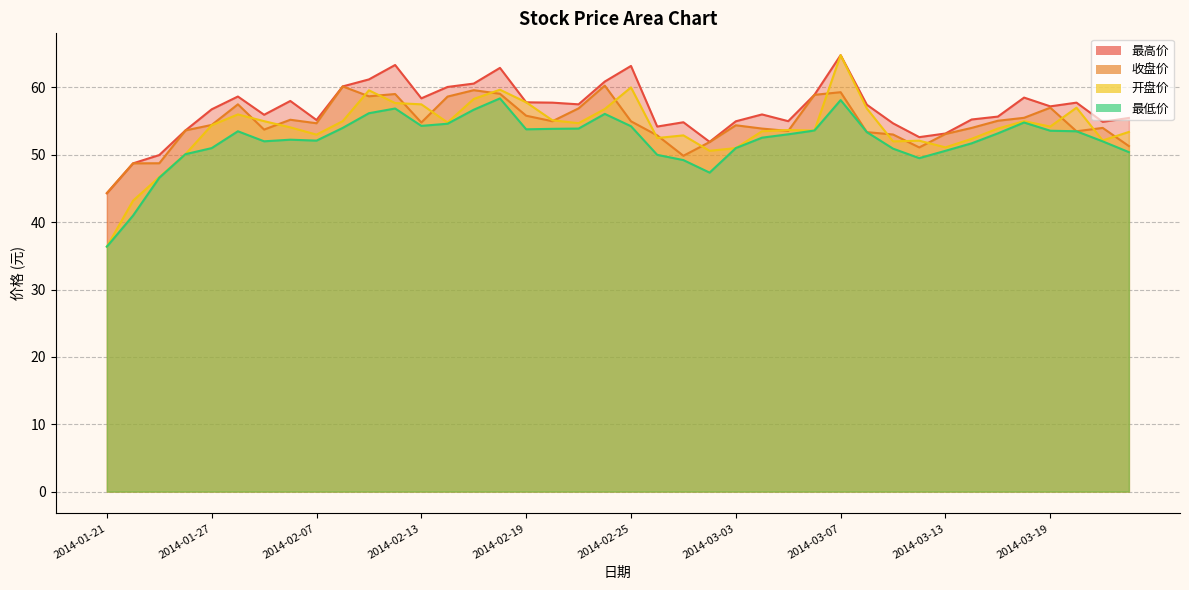

What is the total value across all series at 2014-02-20?

221.7